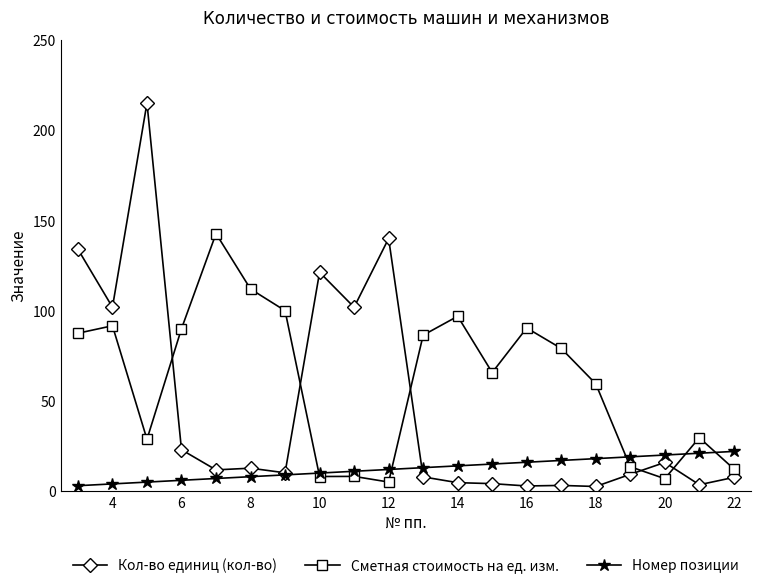

Which series has the largest range (max minus min)?

Кол-во единиц (кол-во)